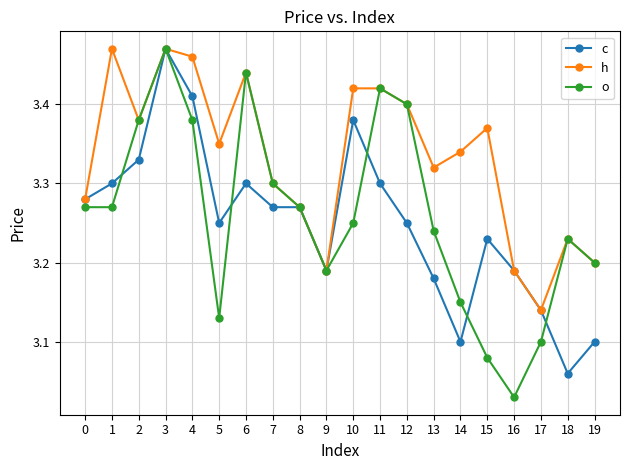

Does the chart display data point markers on the line(s)?

Yes